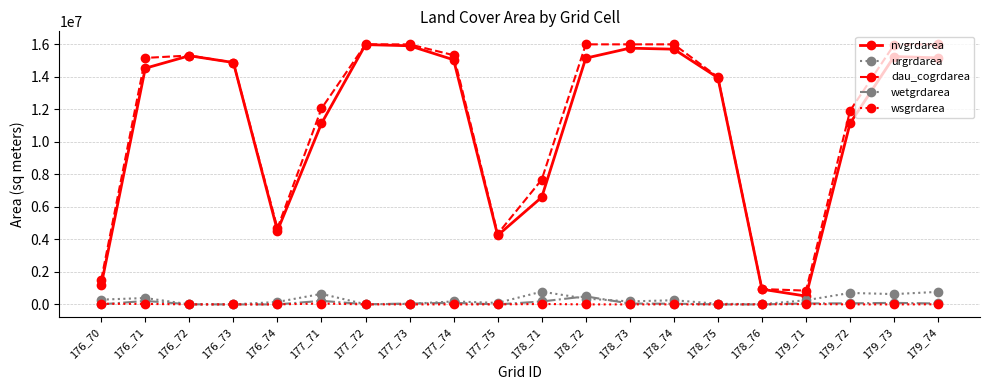

Between 178_75 and 178_76, which series saw the biggest shift?

dau_cogrdarea